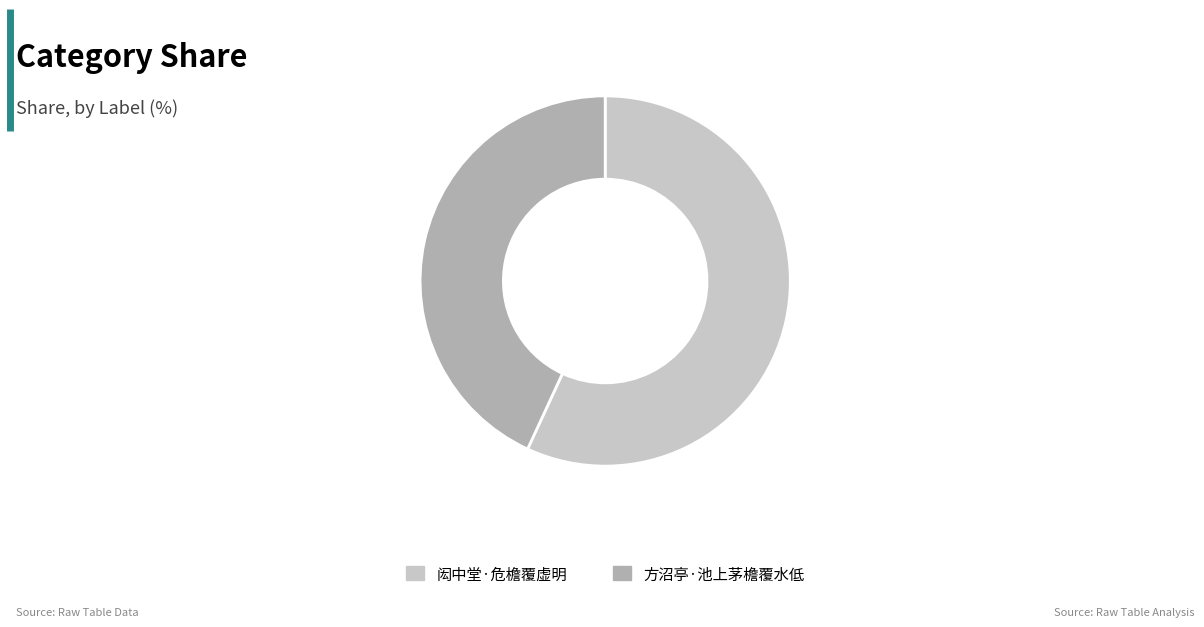

How many slices are in this pie chart?

2